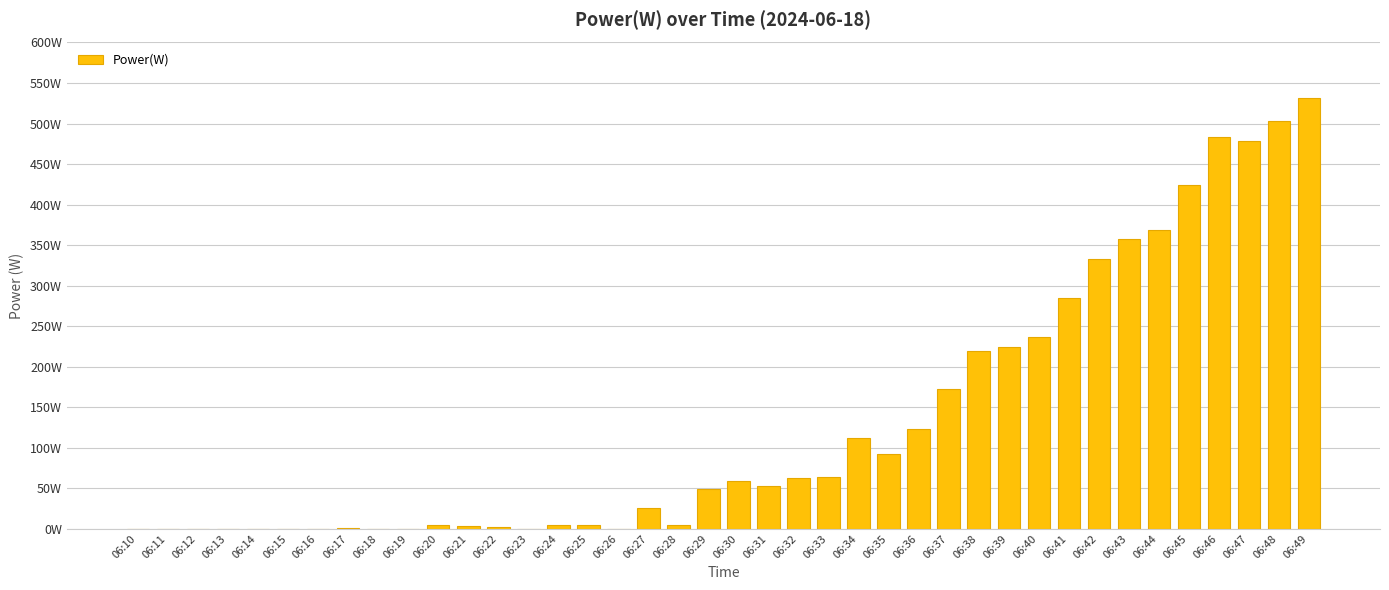

List the labels in order of value, smallest first.

06:10, 06:11, 06:12, 06:13, 06:14, 06:15, 06:16, 06:18, 06:19, 06:23, 06:26, 06:17, 06:22, 06:21, 06:20, 06:28, 06:24, 06:25, 06:27, 06:29, 06:31, 06:30, 06:32, 06:33, 06:35, 06:34, 06:36, 06:37, 06:38, 06:39, 06:40, 06:41, 06:42, 06:43, 06:44, 06:45, 06:47, 06:46, 06:48, 06:49